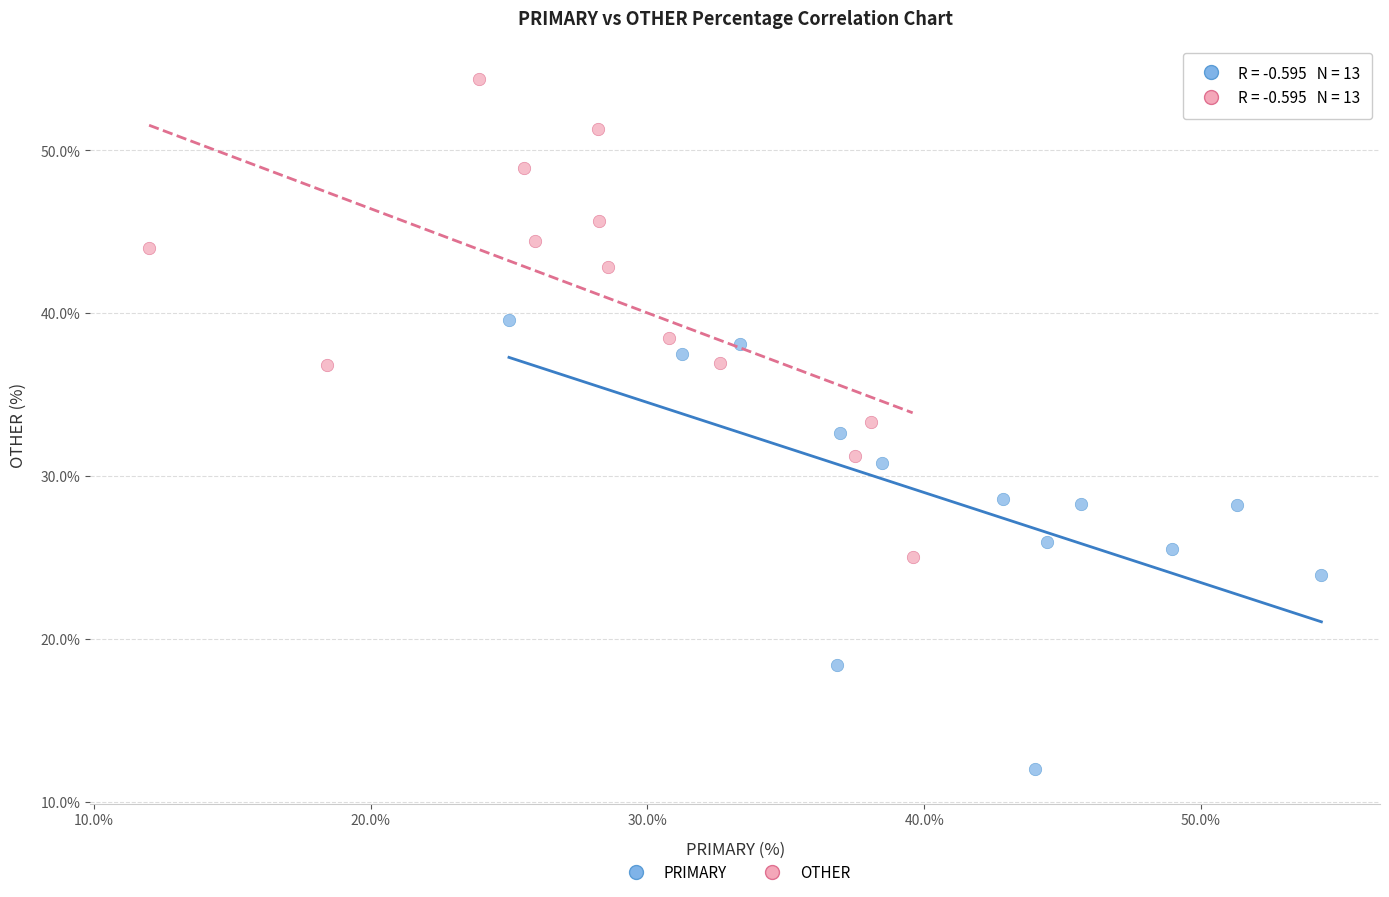

Which series contains the highest Y value?

OTHER